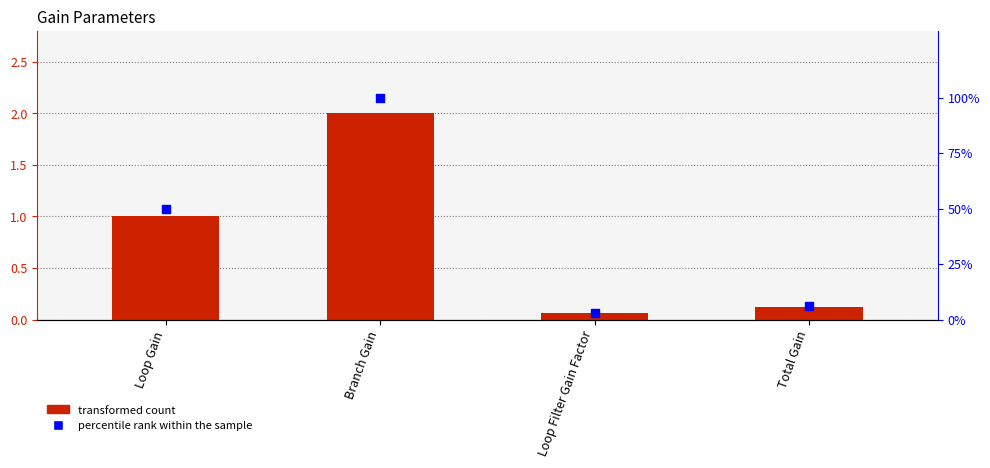

Which series has the largest Y range (max minus min)?

percentile rank within the sample